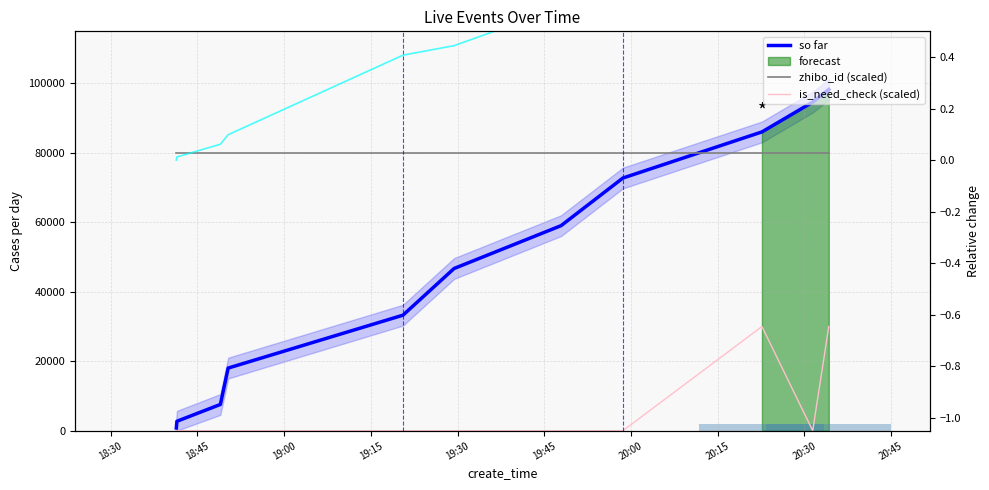

Reading left to right, list all the values displayed in this chart.

so far: 776.6	2712.2	7555.9	18030.2	33259.7	46705.9	59039.9	72756.1	86032.3	94626.0	98258.2
zhibo_id (scaled): 80000.0	80000.0	80000.0	80000.0	80000.0	80000.0	80000.0	80000.0	80000.0	80000.0	80000.0
is_need_check (scaled): 0.0	0.0	0.0	0.0	0.0	0.0	0.0	0.0	30000.0	0.0	30000.0